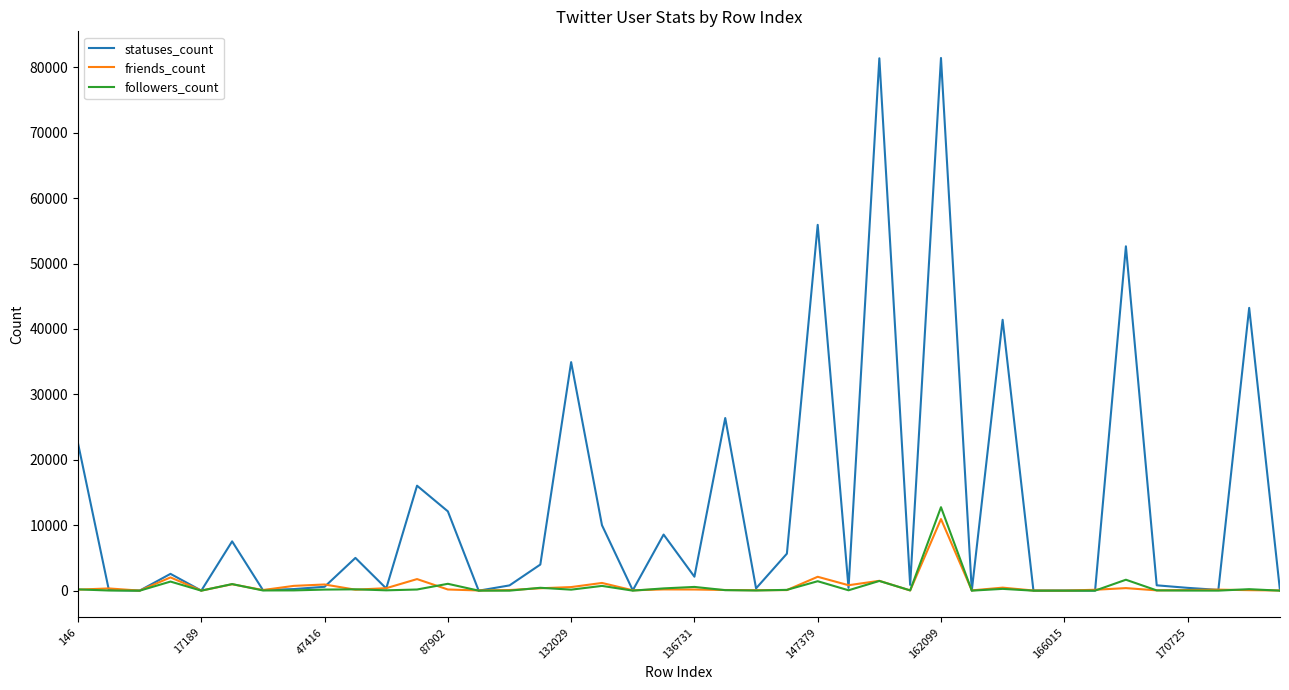

Which series has the widest spread of values?

statuses_count